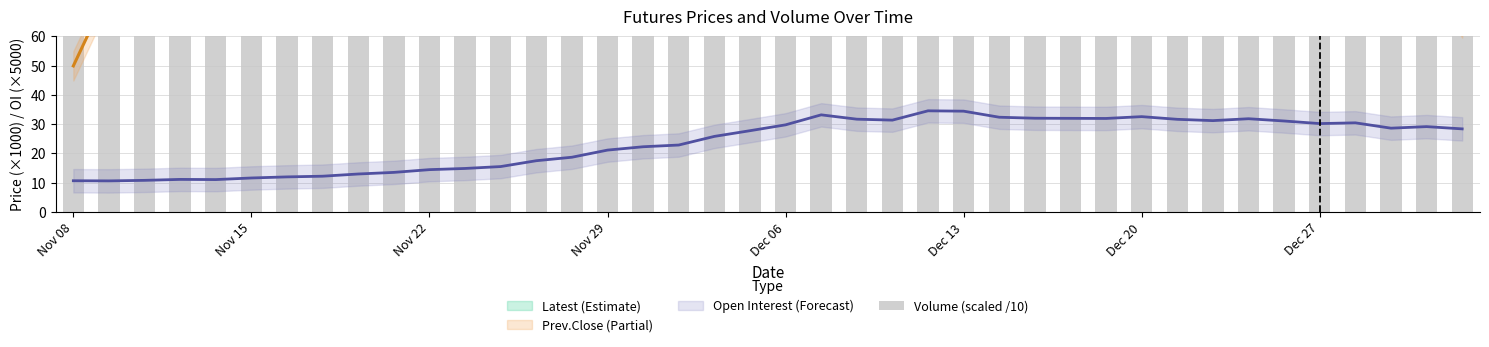

What is the sum of the values at 8 and 27?

62204.9